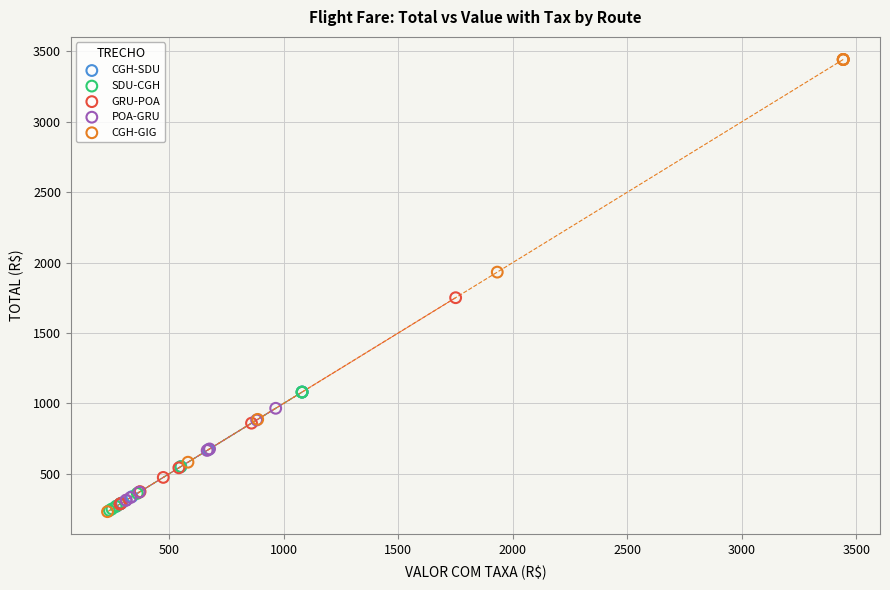

What are all the series names shown in the legend?

CGH-SDU, SDU-CGH, GRU-POA, POA-GRU, CGH-GIG